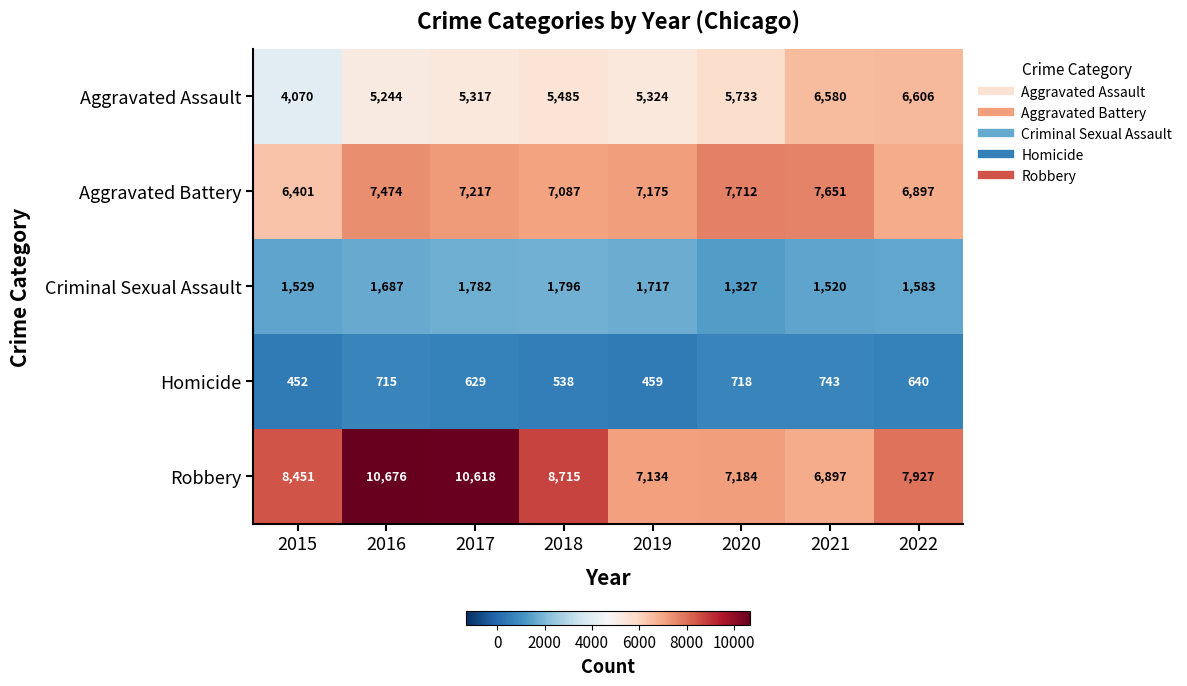

The Homicide series shows 640 at 2022. True or false?

True